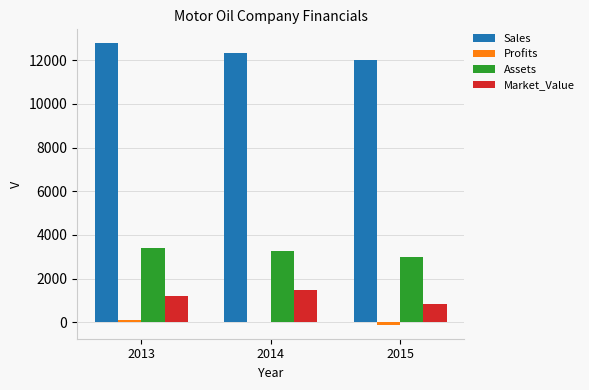

What is the sum of all Assets values?

9629.0